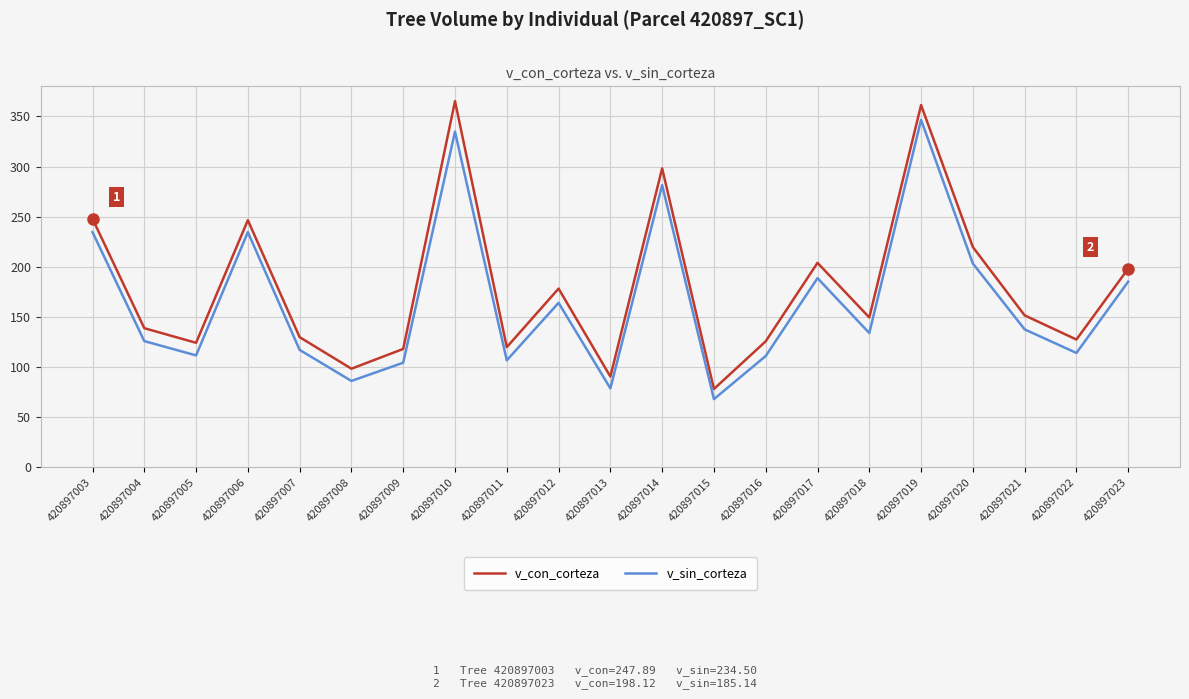

Between 420897003 and 420897017, which series saw the biggest shift?

v_sin_corteza